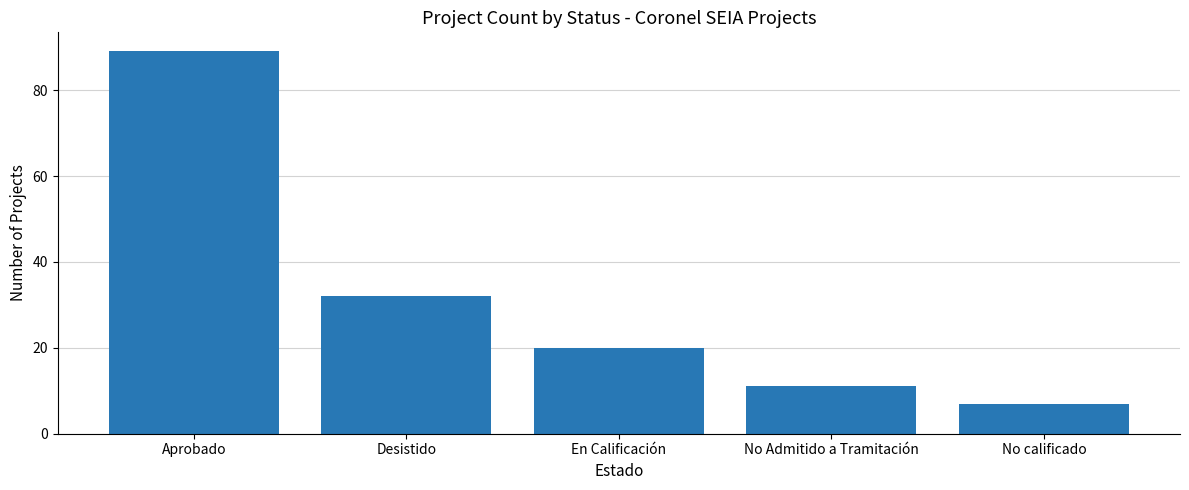

What is the approximate value at En Calificación, to the nearest 5?

20